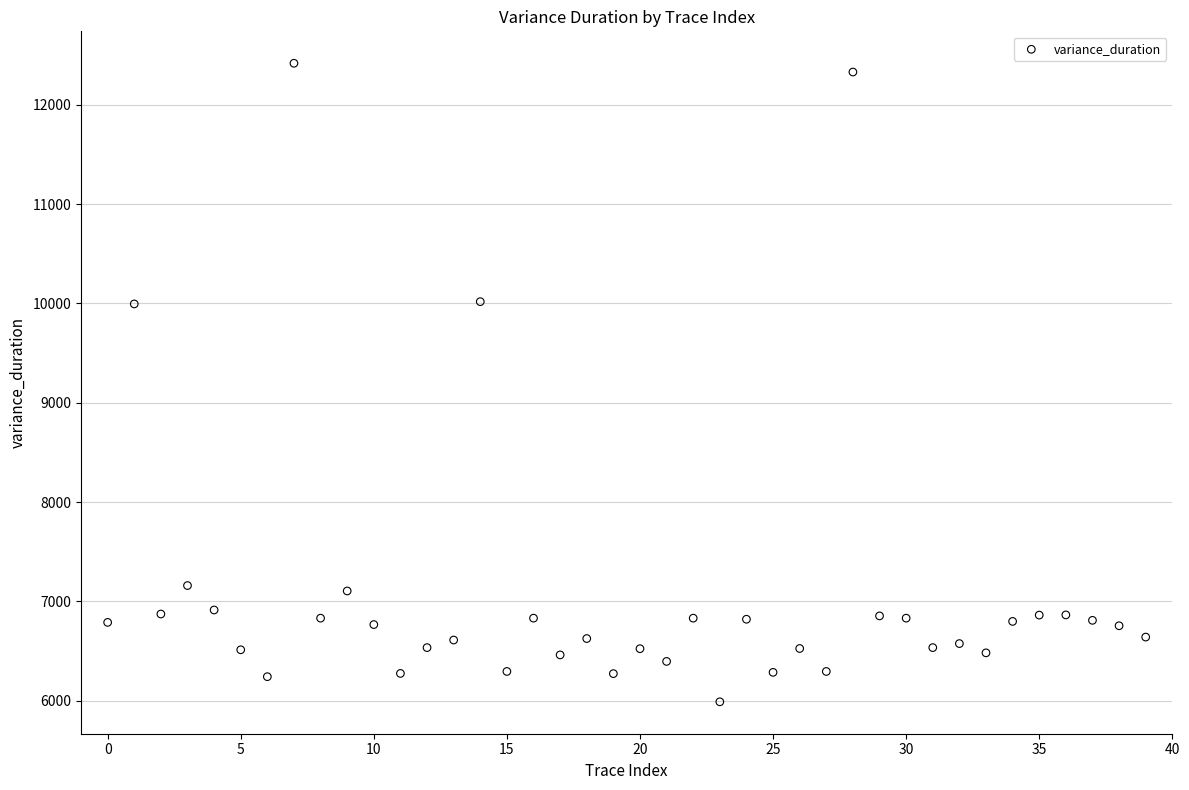

What is the range of Y values (max minus min)?

6428.4